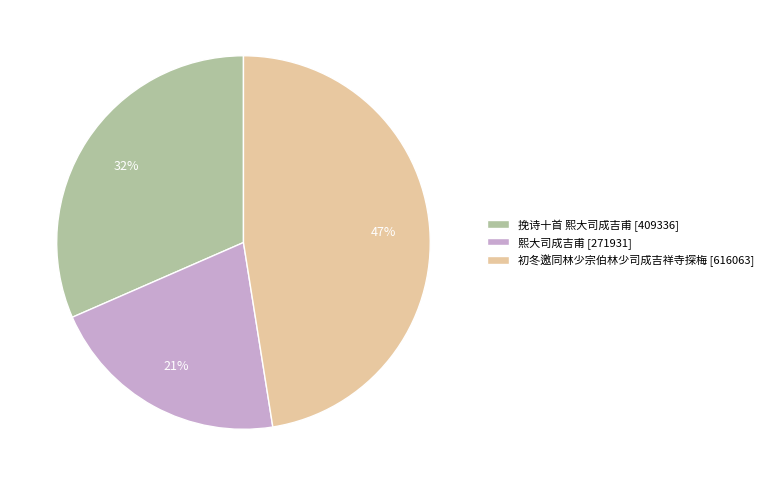

Approximately how many times larger is the value at 初冬邀同林少宗伯林少司成吉祥寺探梅 compared to 挽诗十首 熙大司成吉甫?

1.5